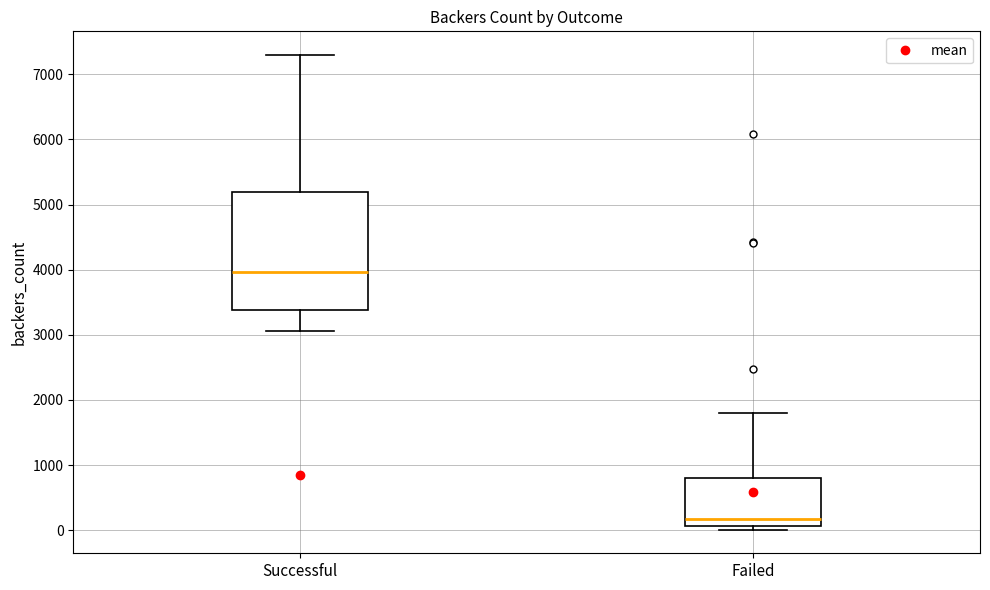

Comparing the boxes themselves (not the whiskers), which one is the tallest?

Successful